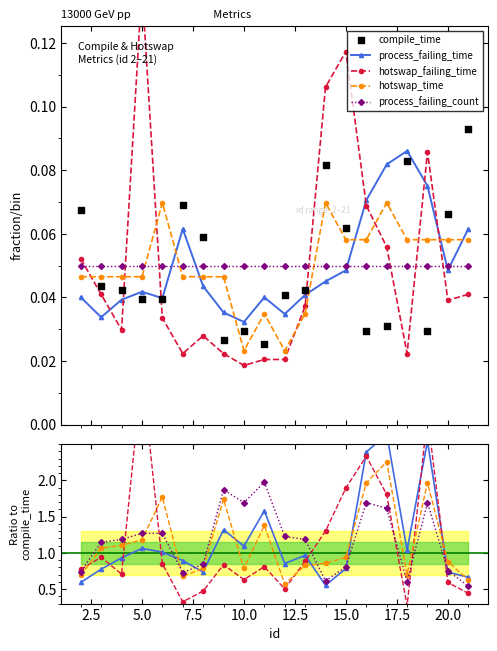

What are all the series names shown in the legend?

process_failing_time, hotswap_failing_time, hotswap_time, process_failing_count, compile_time